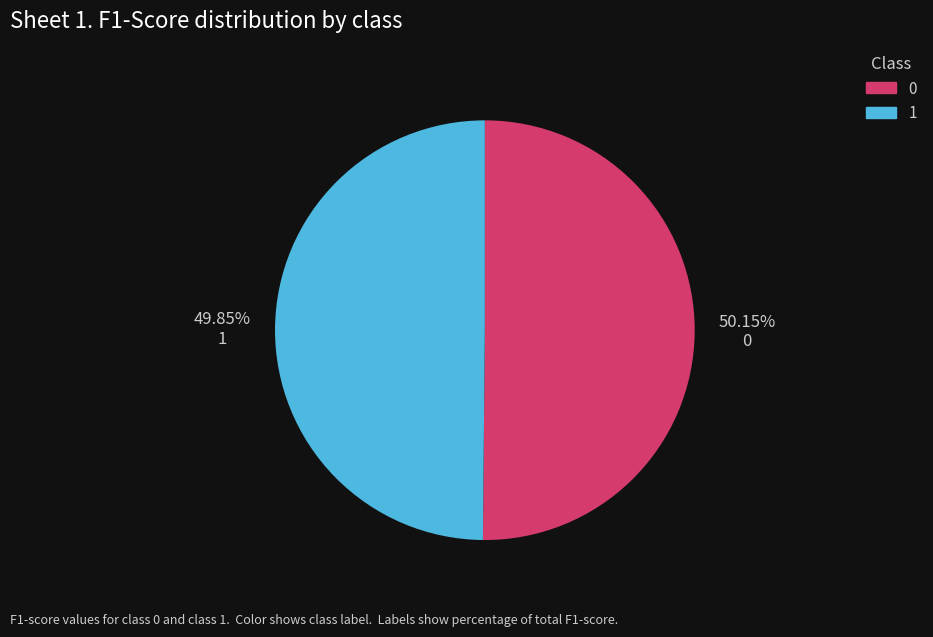

Combined, what portion of the pie is 0 and 1?

100.0%